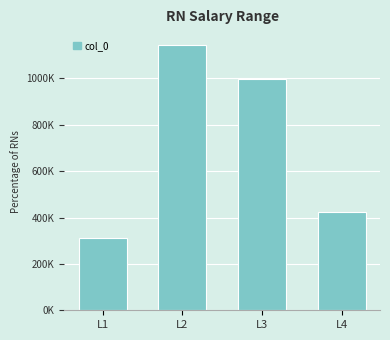

Approximately how many times larger is the value at L4 compared to L1?

1.4